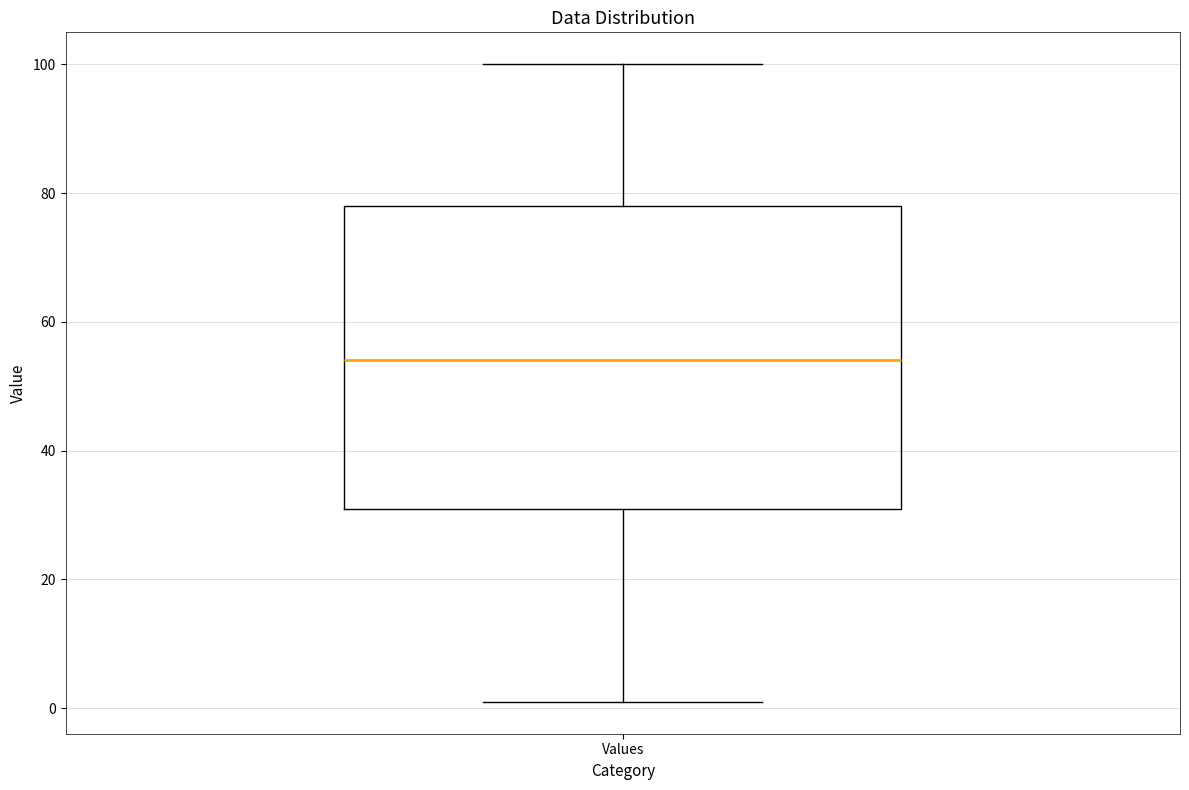

Transcribe this box plot: give where the median line is, the range the box spans, and where the two whiskers end, as read against the y-axis. The values are not printed on the chart, so give them approximately, as read against the axis.

median 54, box 32 to 78, whiskers 2 to 100